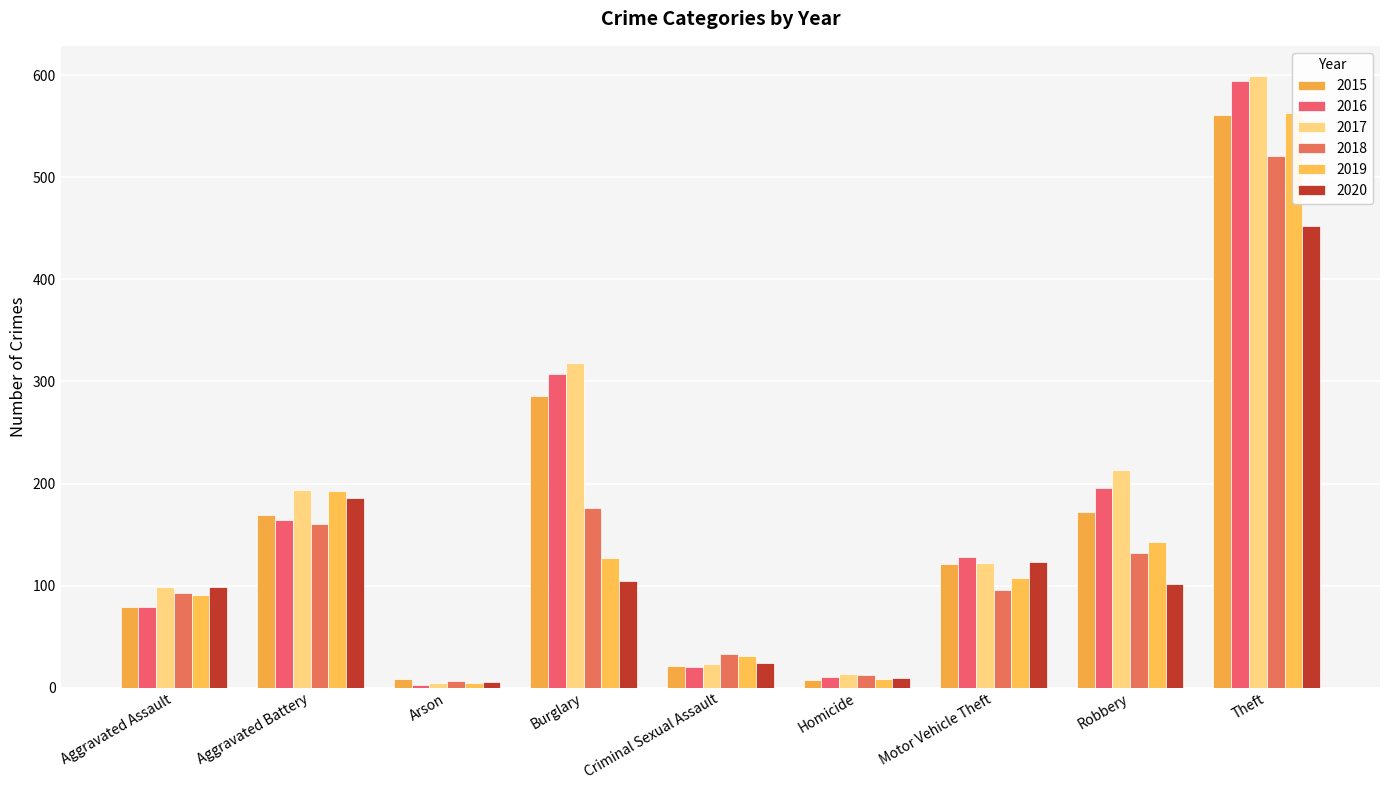

What value does the 2016 series have at Theft?

594